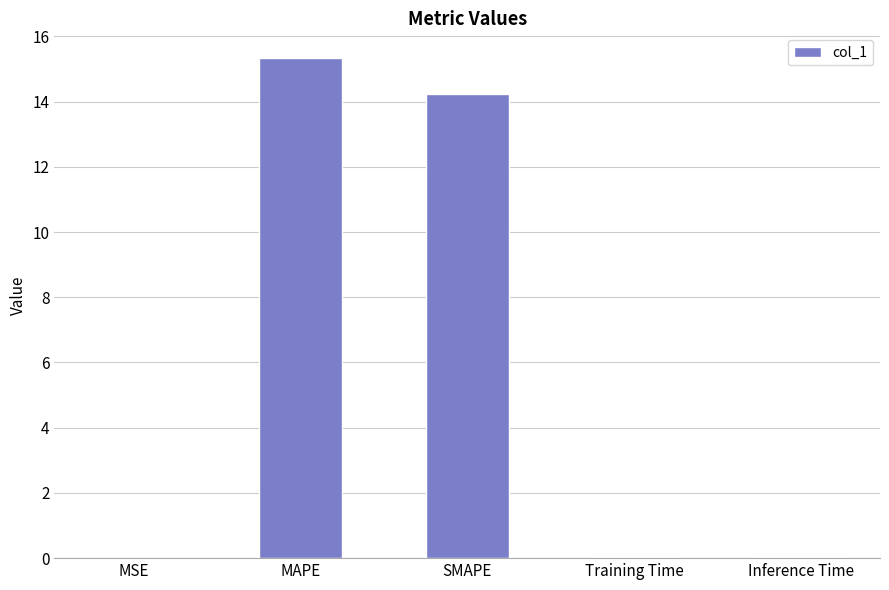

What is the sum of all values?

29.6